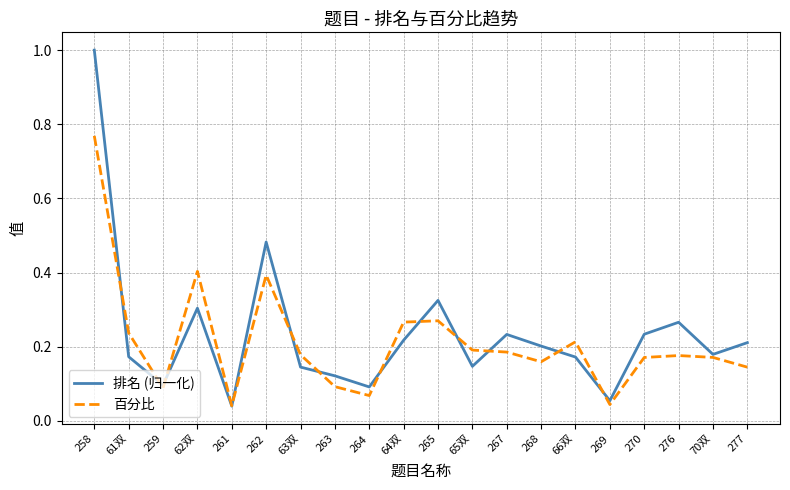

After their last crossing, which series has the higher values: 百分比 or 排名 (归一化)?

排名 (归一化)